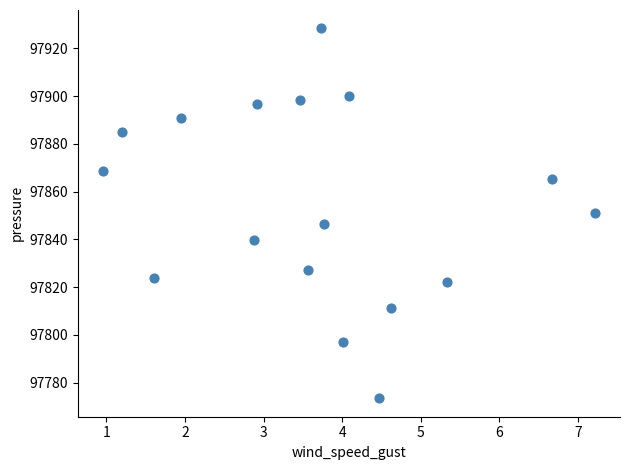

What is the range of X values (max minus min)?

6.3